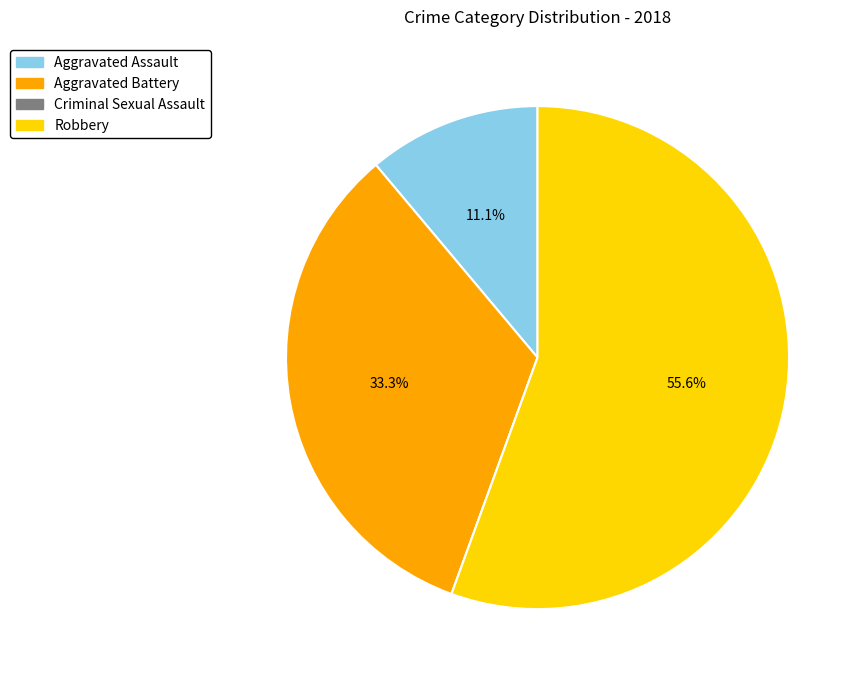

True or false: Robbery accounts for 67% of the total.

False